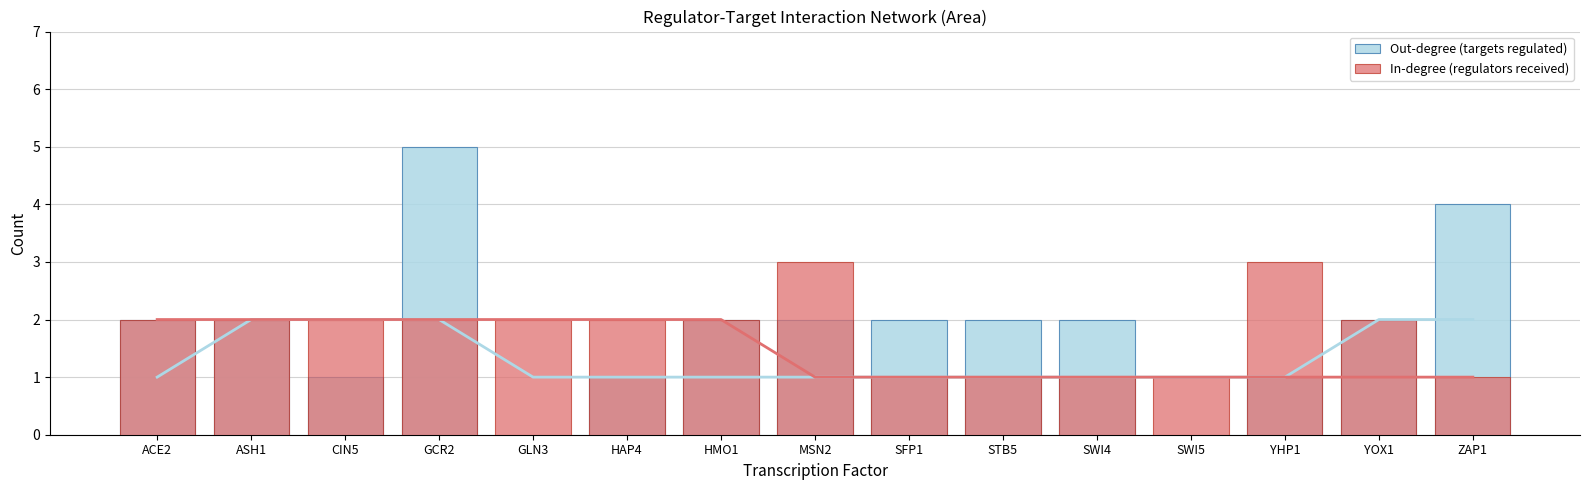

What is the sum of all In-degree (regulators received) values?

27